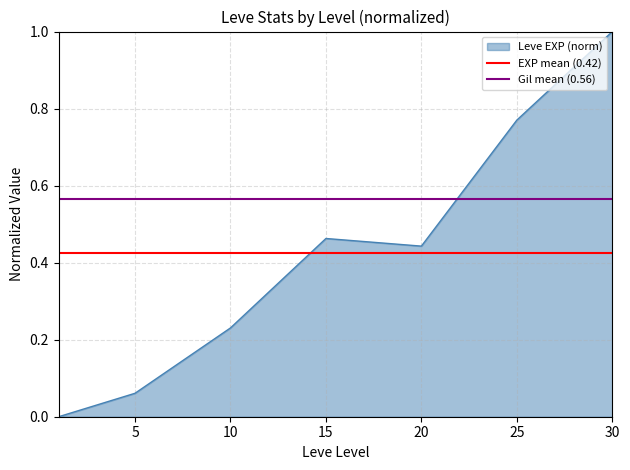

Does the chart have visible grid lines?

Yes